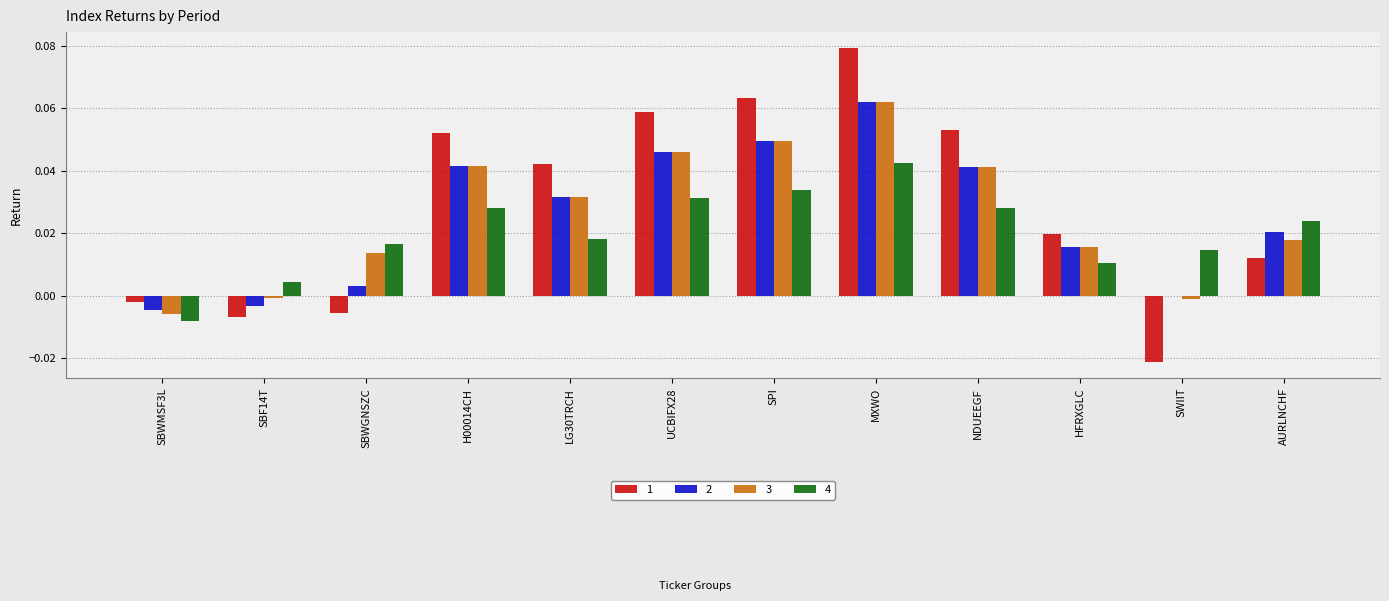

Is the value of 3 at LG30TRCH greater than the value of 4 at SWIIT?

Yes